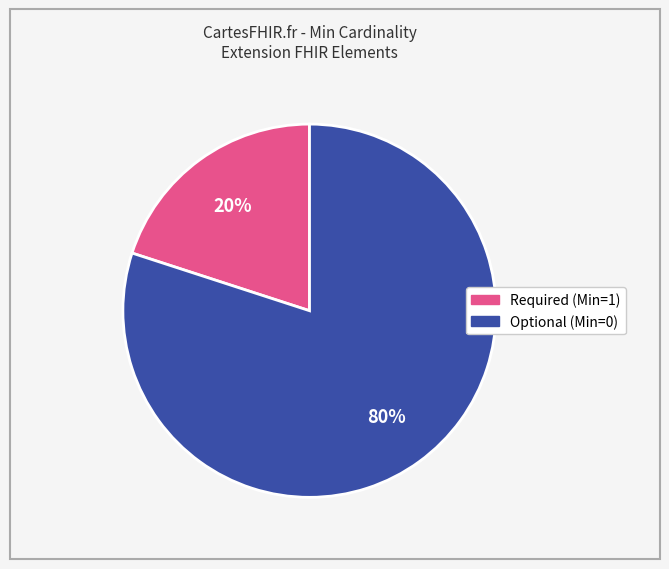

Does any single category account for the majority?

Yes